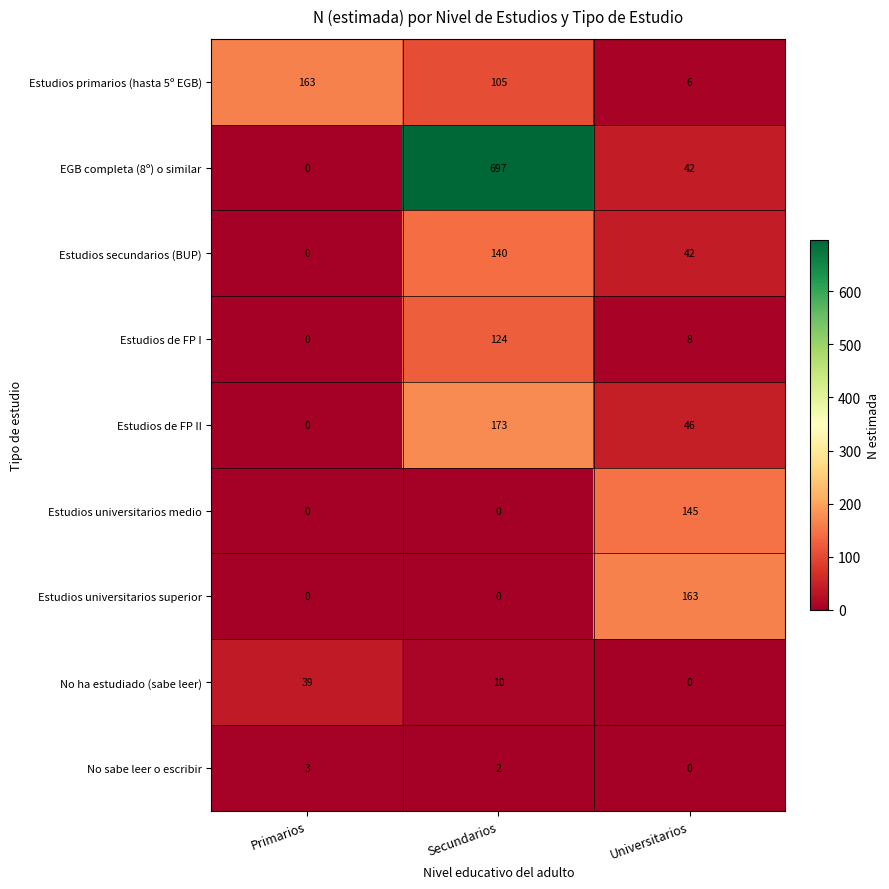

What value does the Estudios de FP I series have at Secundarios, to the nearest 10?

120